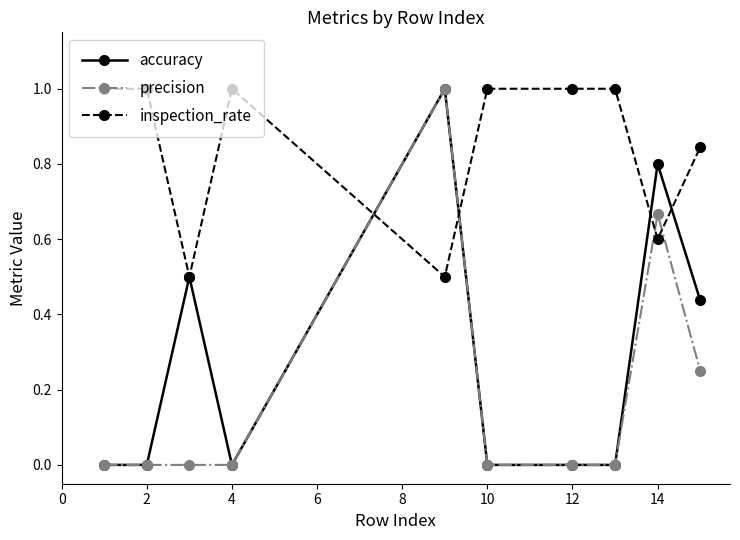

Which series has the largest total across all categories?

inspection_rate